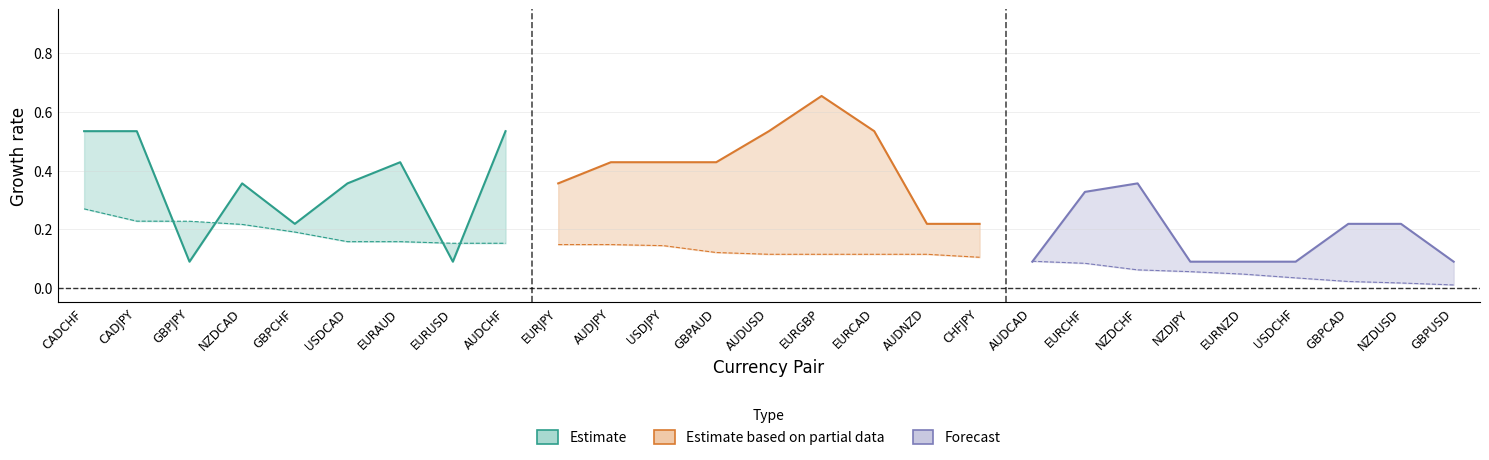

The fifty series shows 0.2 at 10. True or false?

False